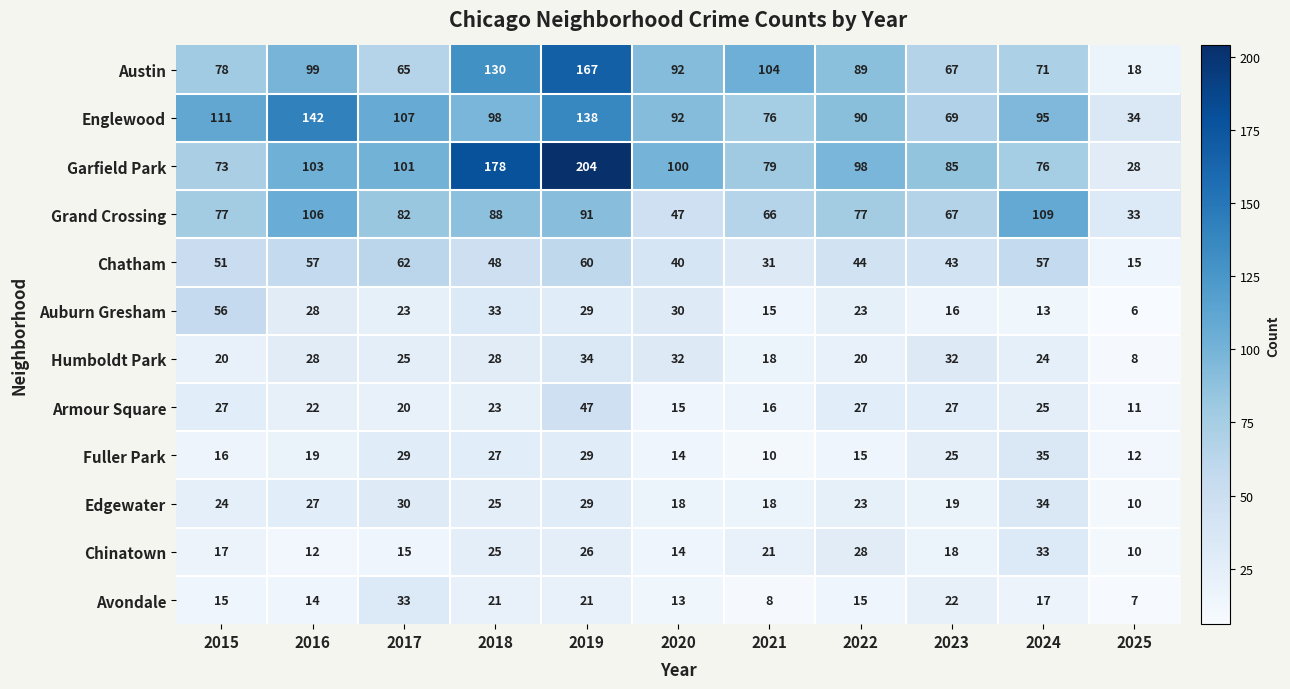

Which series has the largest total across all categories?

Garfield Park